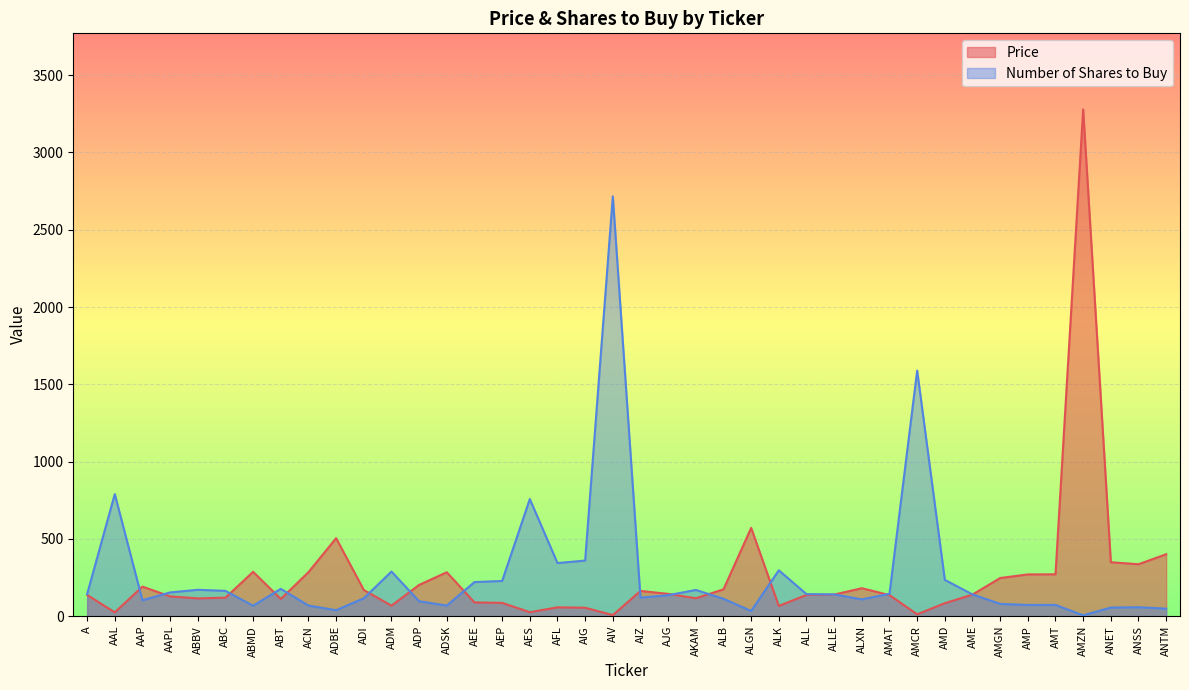

Where is the first local maximum for Price?

AAP